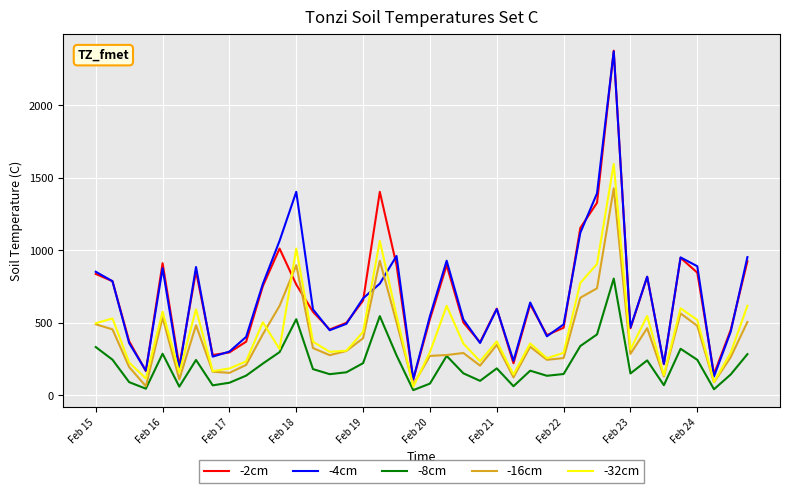

True or false: -8cm and -2cm cross at least once.

False